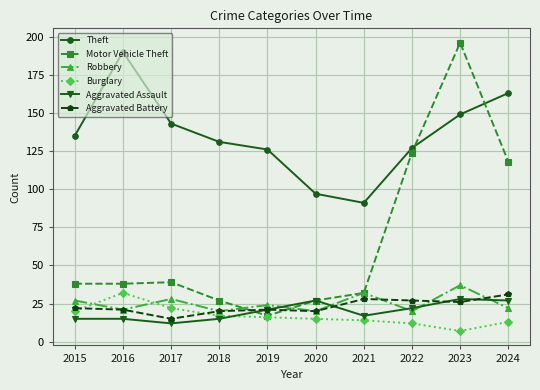

After their last crossing, which series has the higher values: Aggravated Assault or Aggravated Battery?

Aggravated Battery